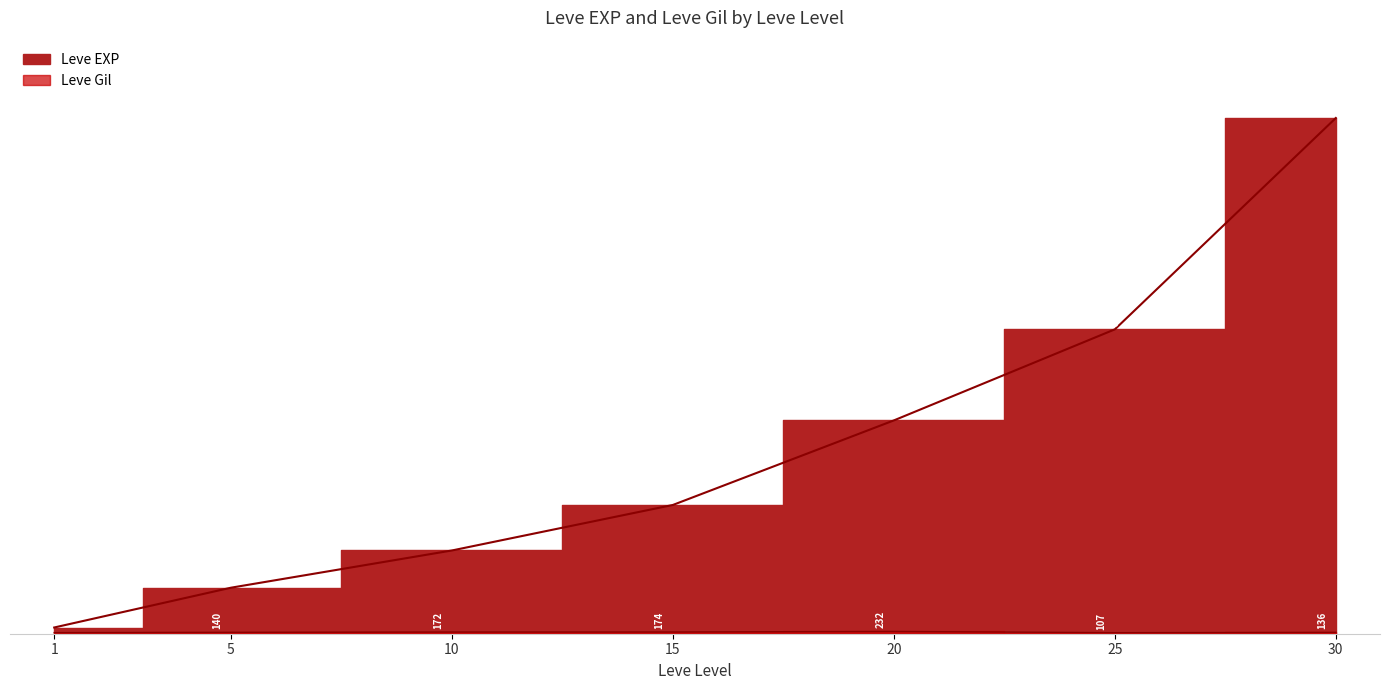

True or false: Leve EXP and Leve Gil cross at least once.

False